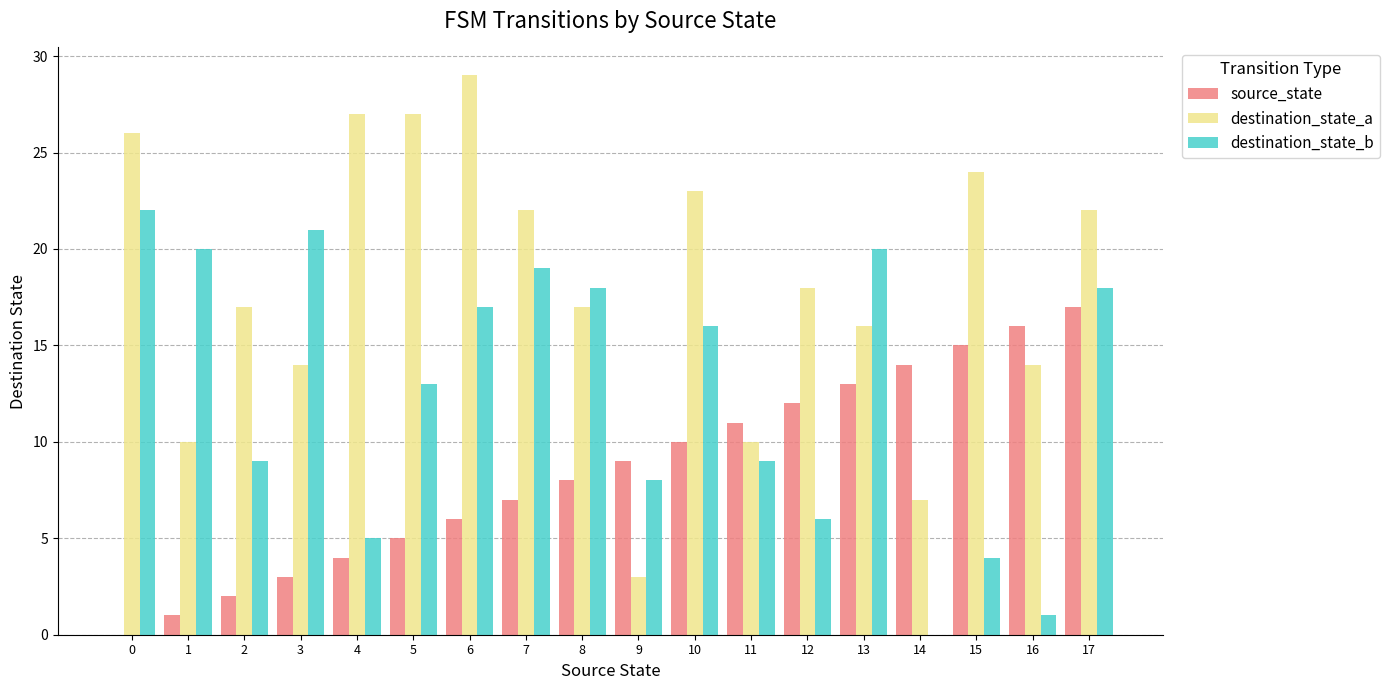

At which label is destination_state_a closest to 16?

13